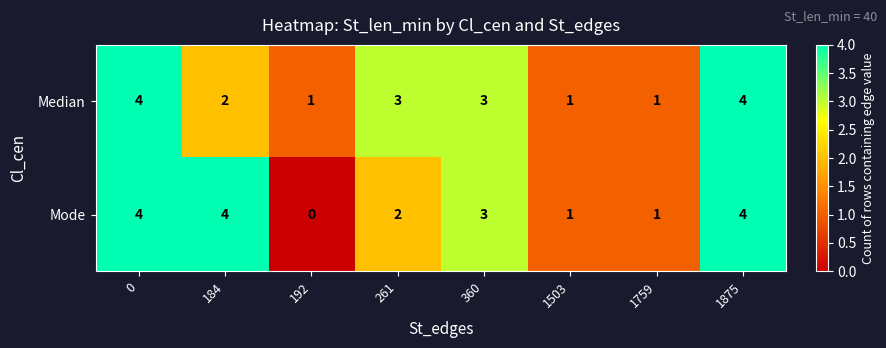

How many values in Mode are above zero?

7